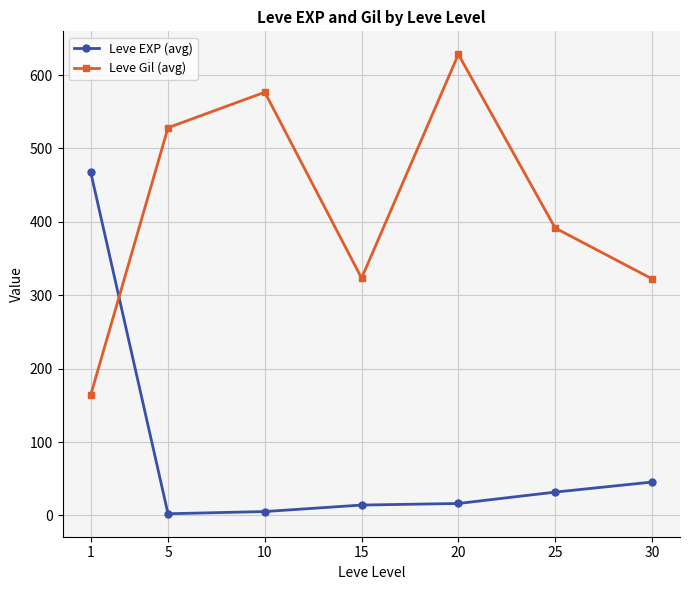

What is the maximum value shown in the chart?

628.3